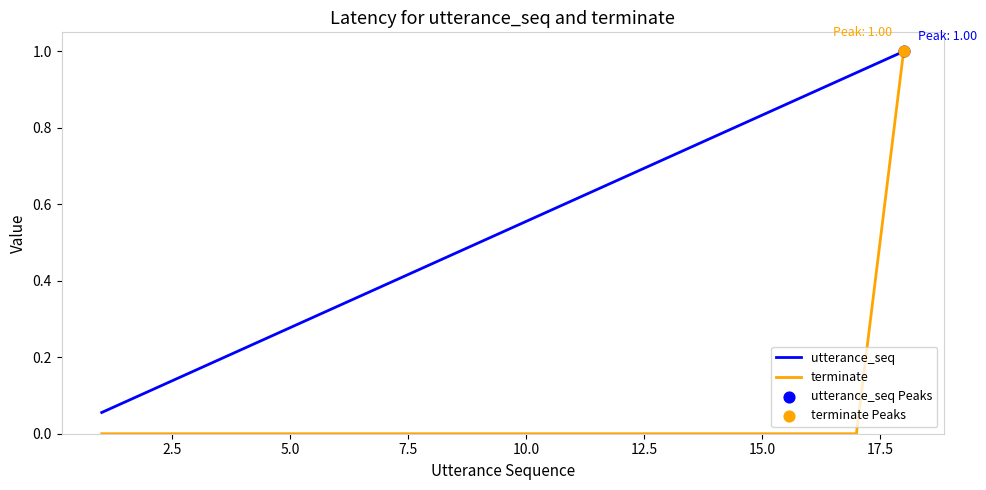

Which series has the largest total across all categories?

utterance_seq